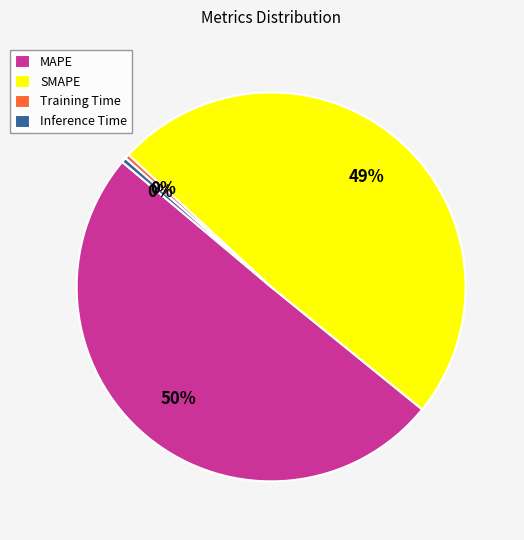

Which slice is the largest?

MAPE